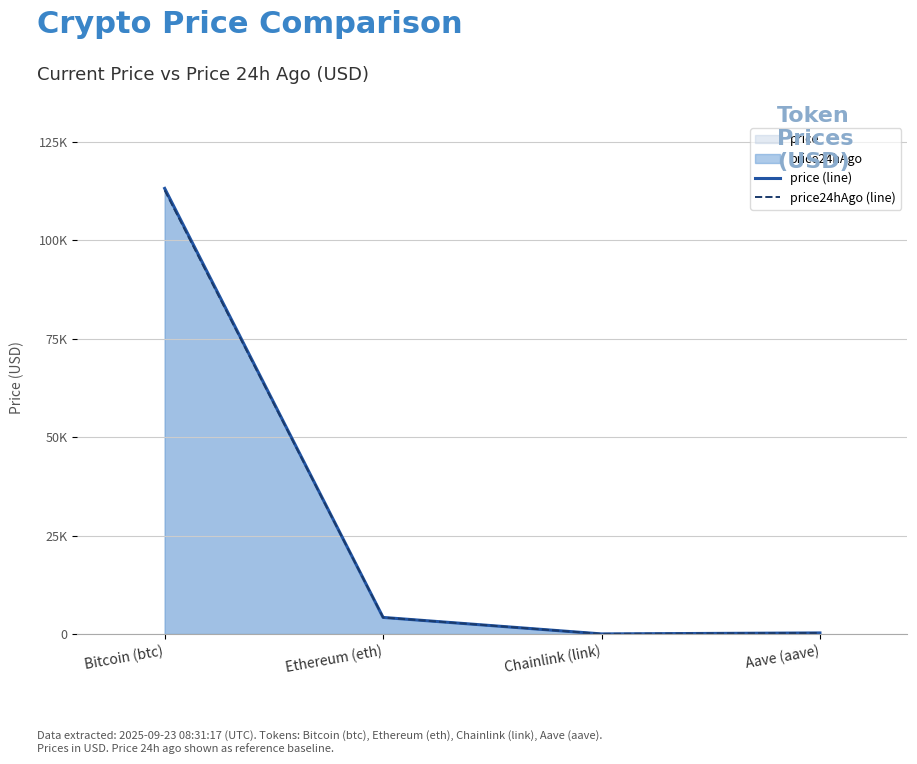

Between Chainlink (link) and Aave (aave), which series saw the biggest shift?

price (line)